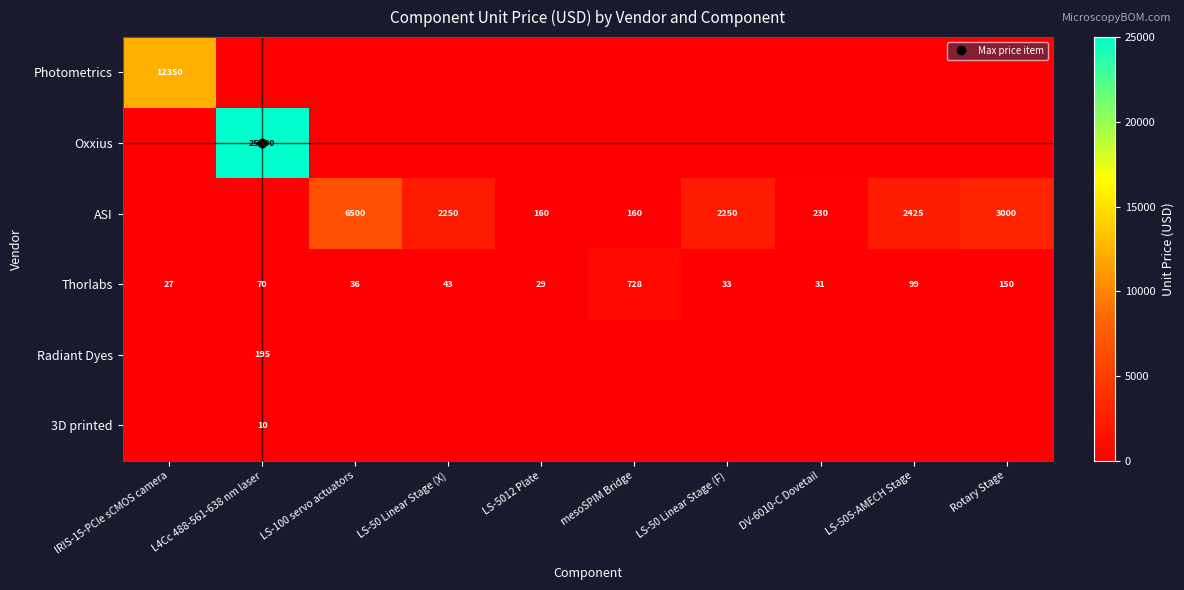

Is the value of Oxxius at LS-50S-AMECH Stage greater than the value of ASI at LS-5012 Plate?

No